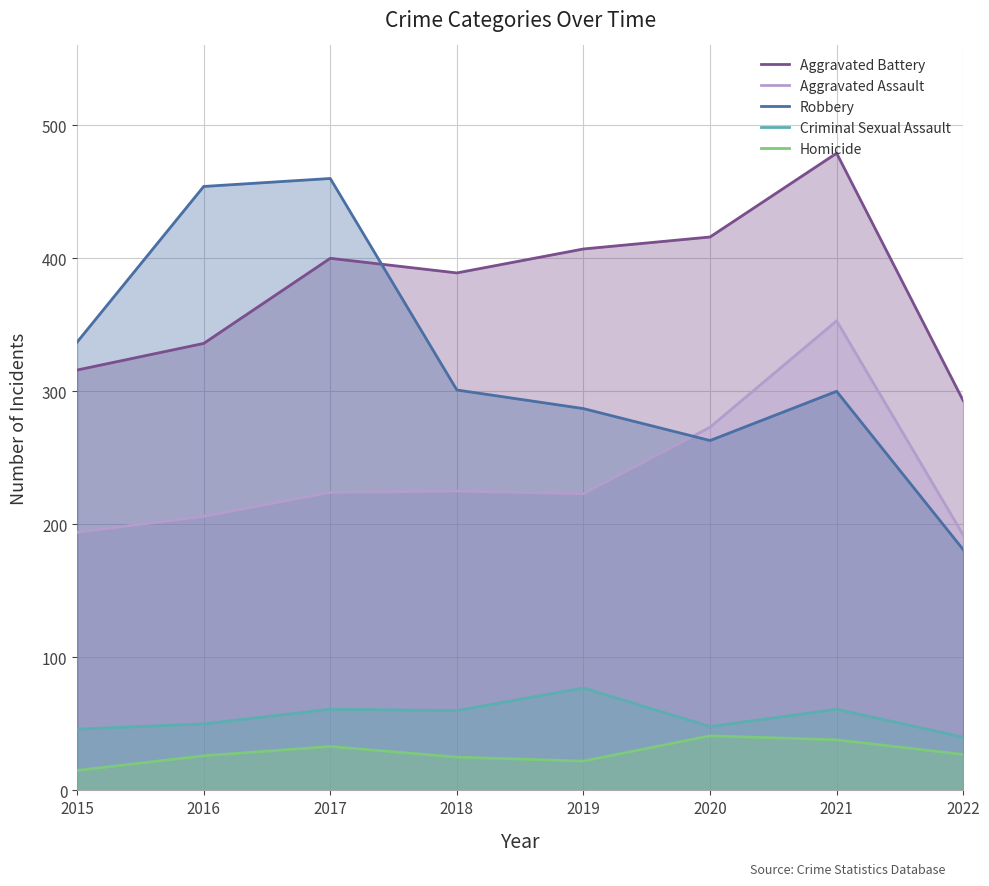

Which series has the largest total across all categories?

Aggravated Battery